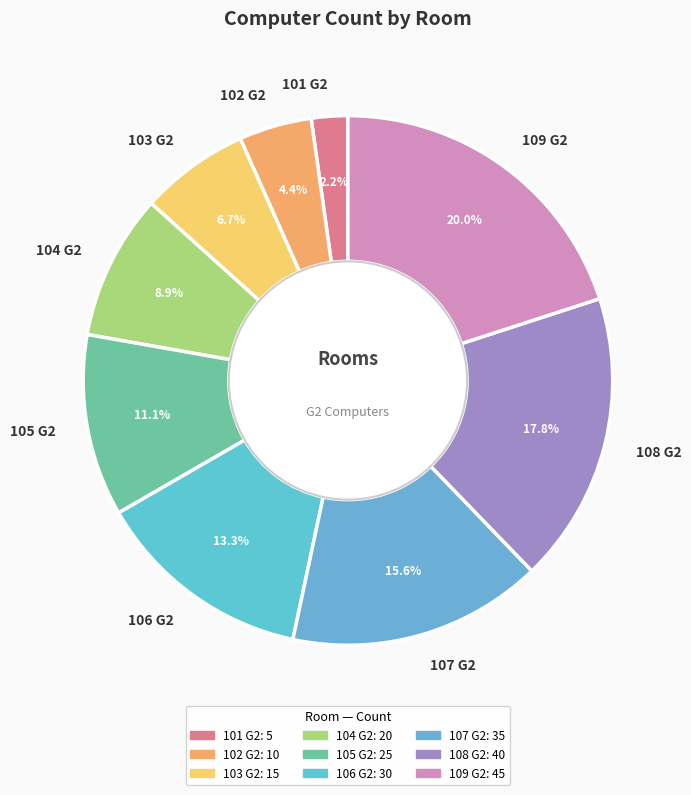

Is it true that 103 G2 is 7% of the pie?

True